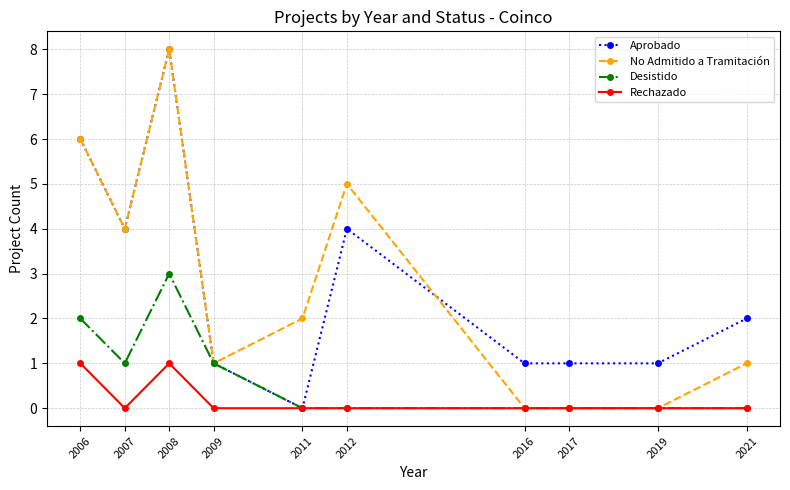

Is the value of Aprobado at 2006 greater than the value of Rechazado at 2008?

Yes